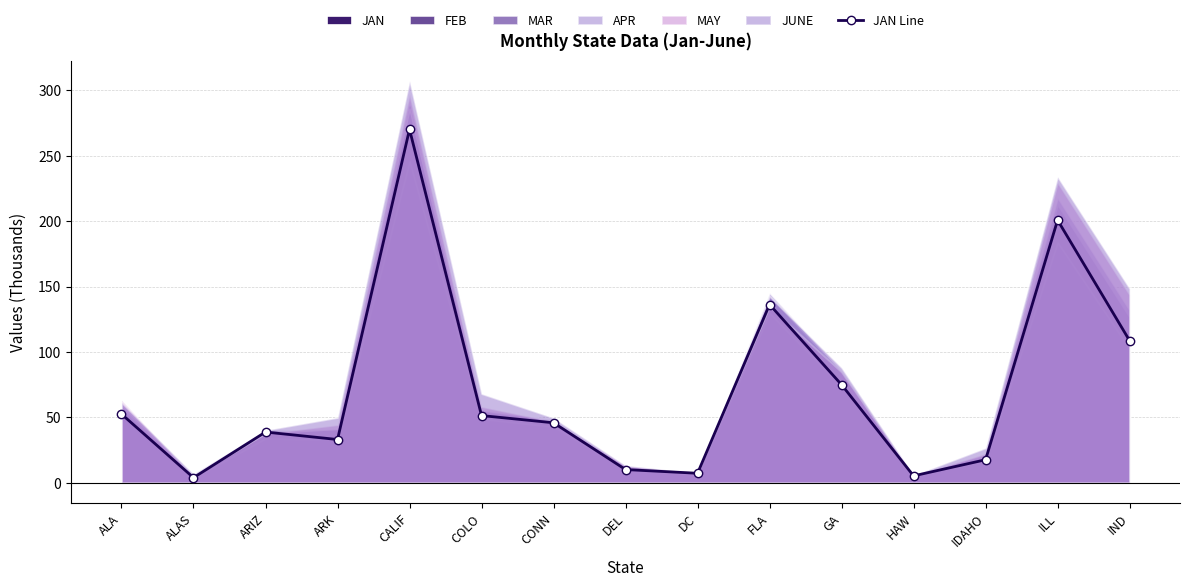

What is the difference between the second highest and second lowest values?

195.4